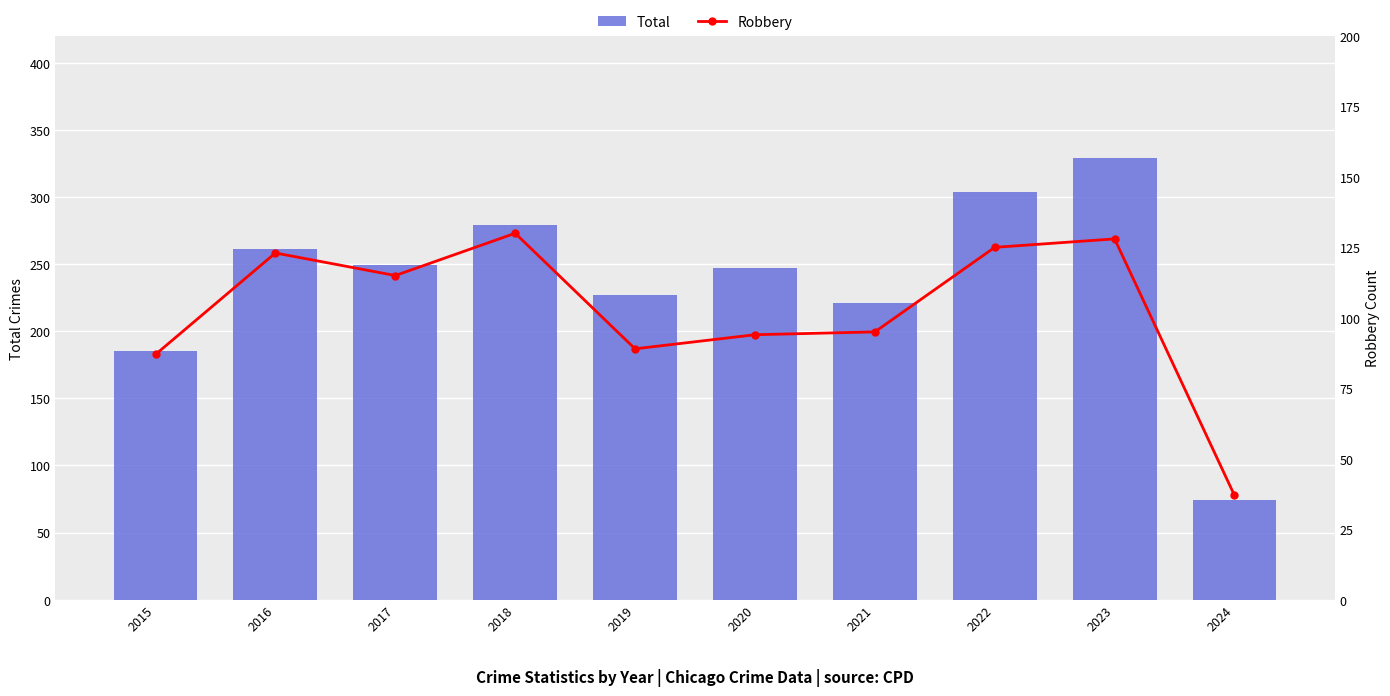

Is it true that Robbery equals 143 at 2021?

False